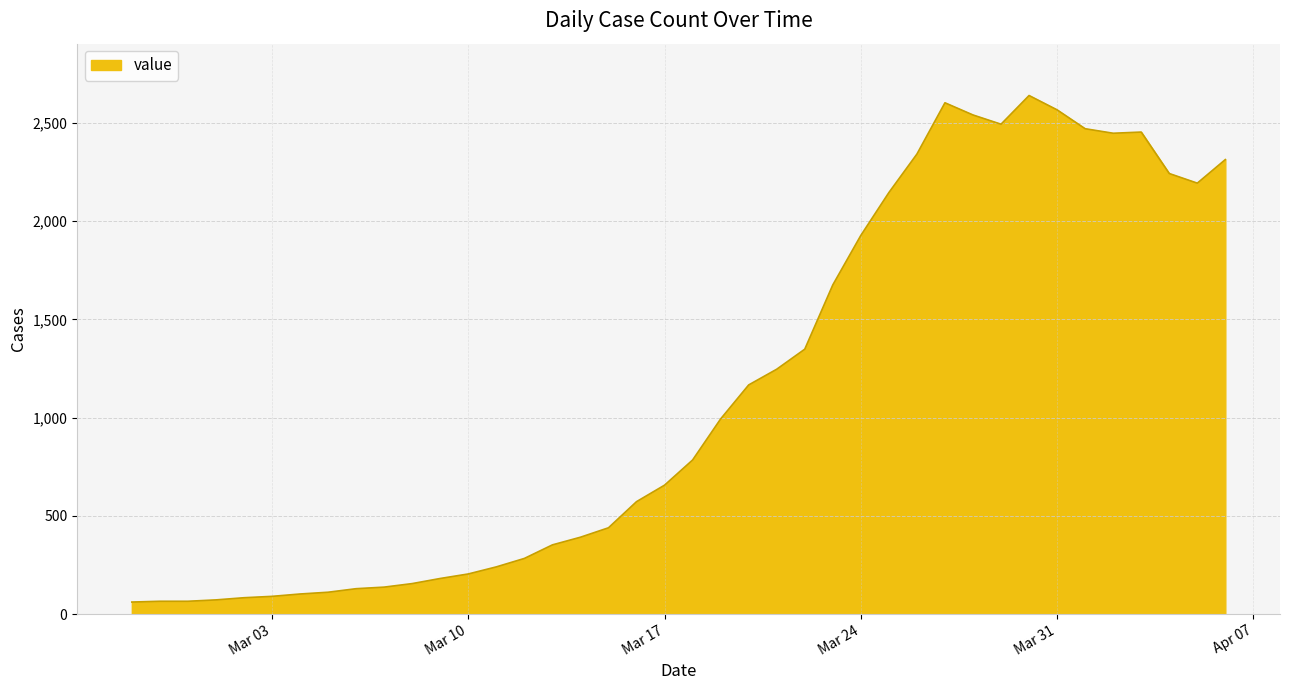

What is the difference between the maximum and minimum values?

2578